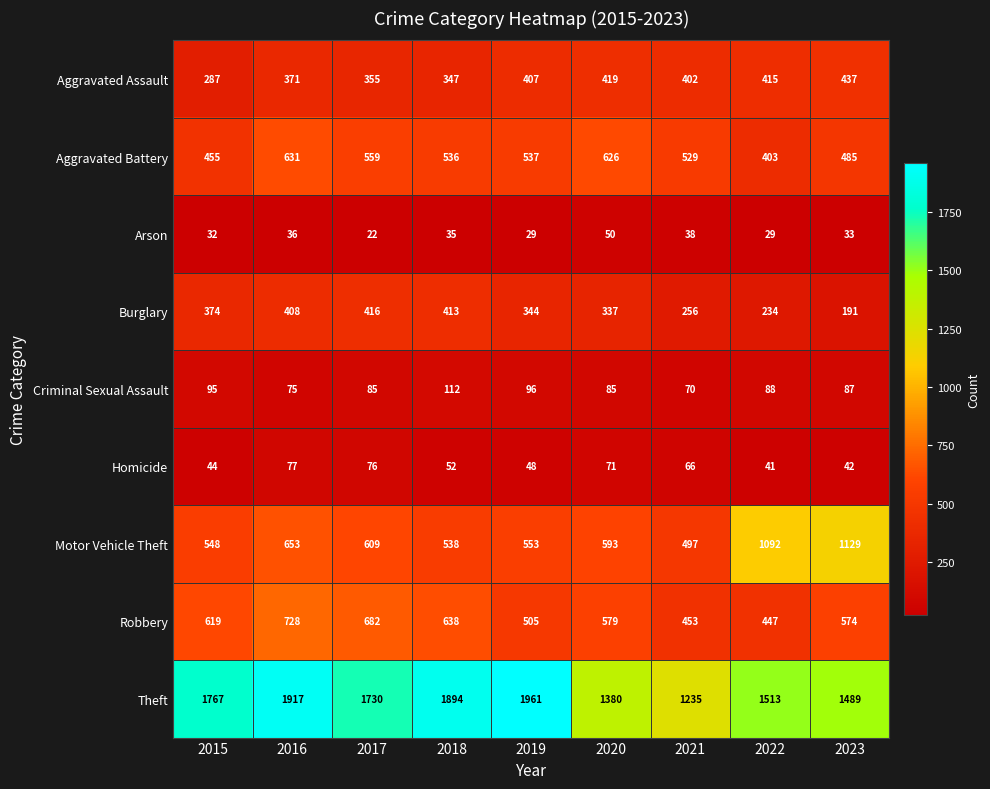

At which category is the sum across all series the highest?

2016